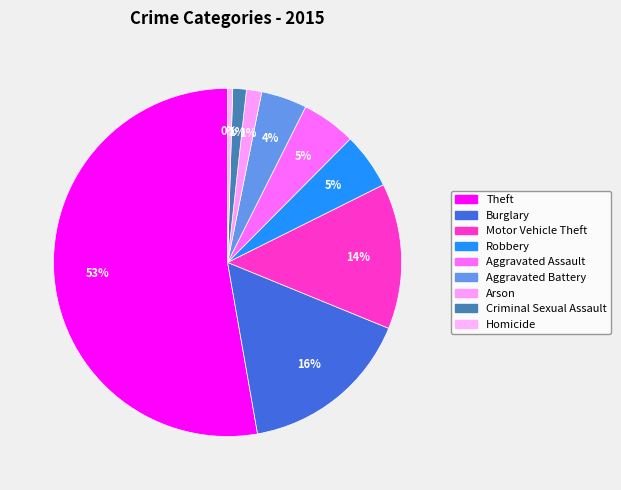

Count the number of slices in the pie.

9